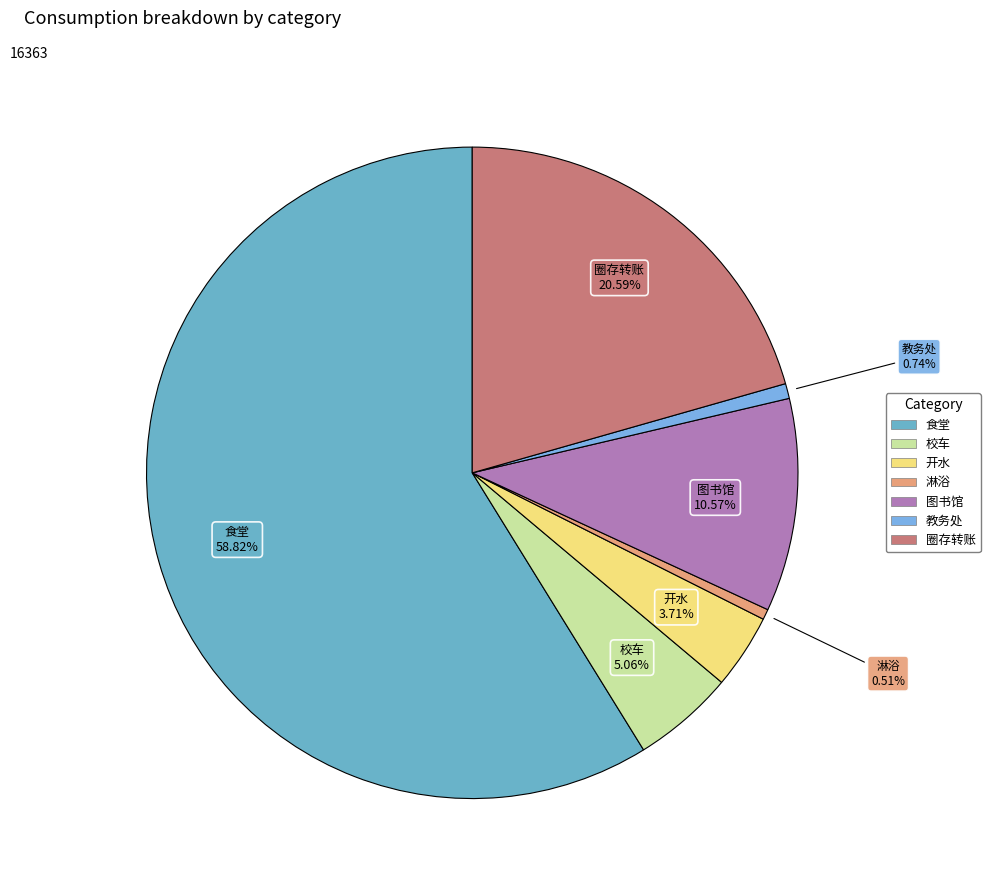

How many slices are in this pie chart?

7